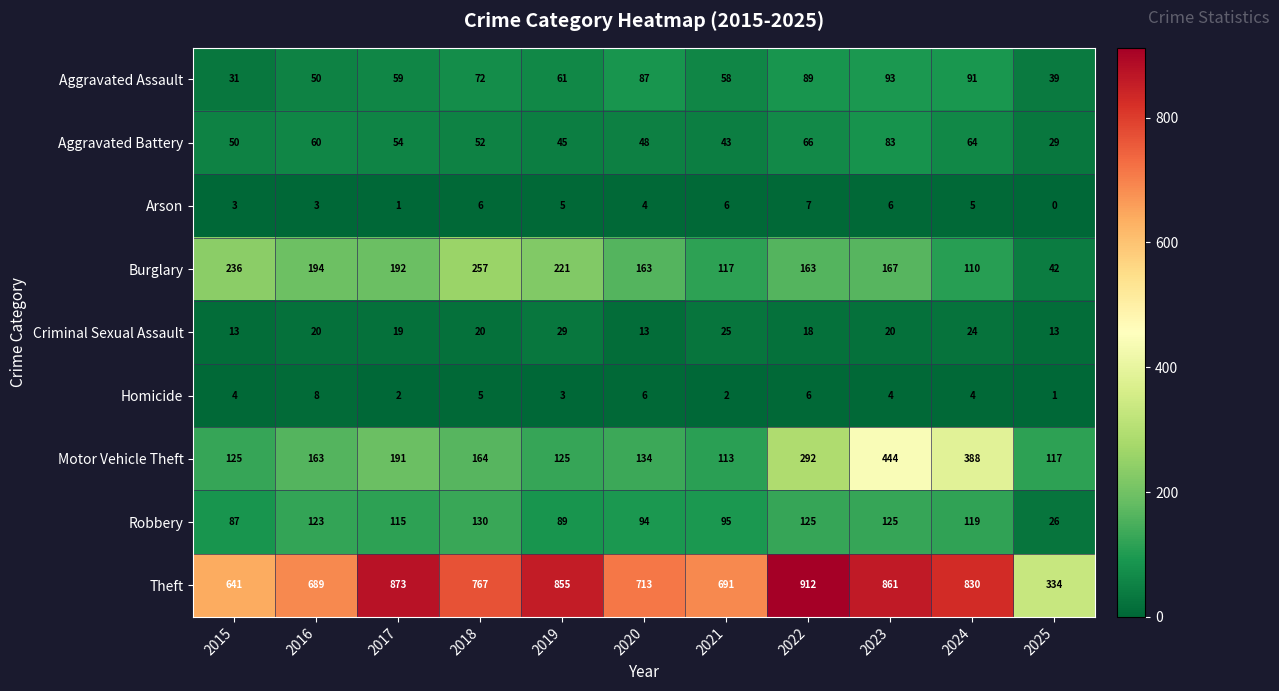

What is the approximate value of Motor Vehicle Theft at 2021, to the nearest 10?

110